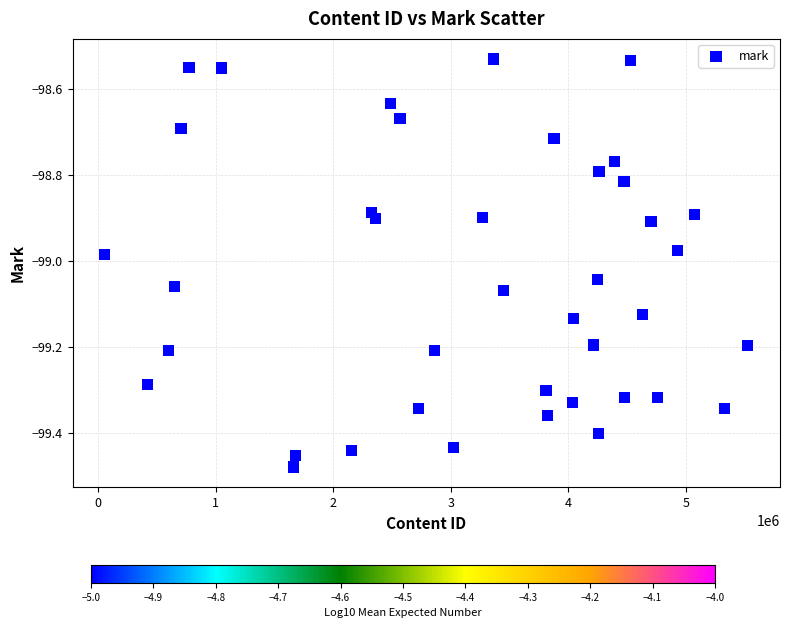

What is the range of X values (max minus min)?

5468727.0